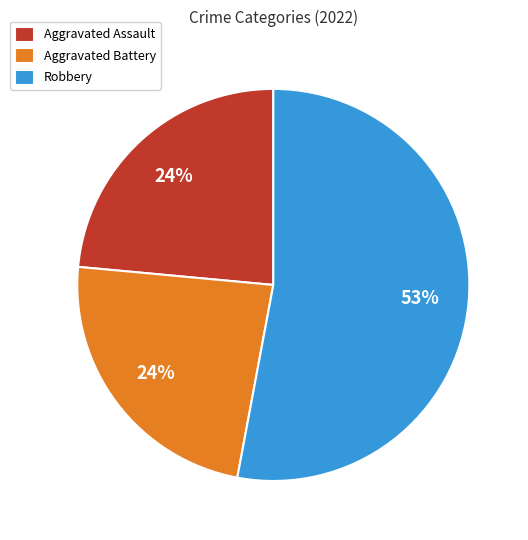

Is there any slice that represents more than half of the pie?

Yes